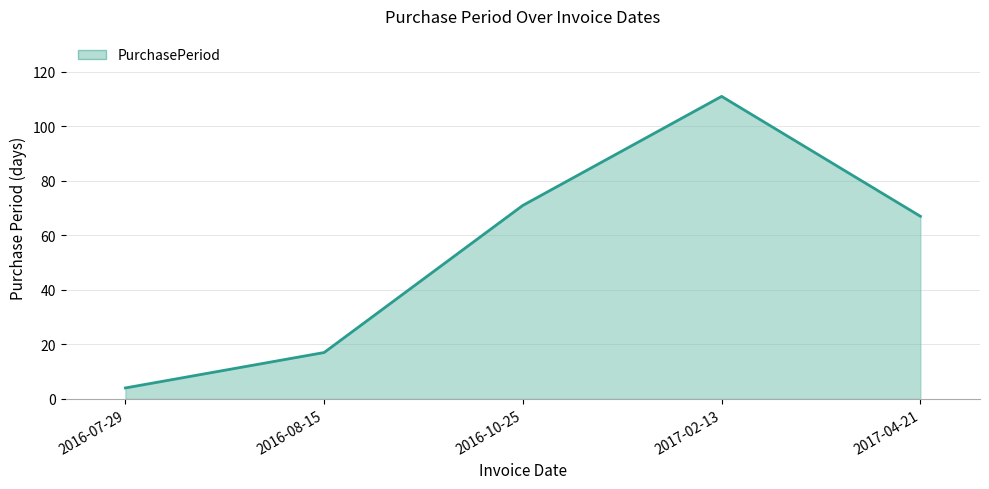

What is the ratio of the value at 2016-10-25 to the value at 2017-04-21?

1.1